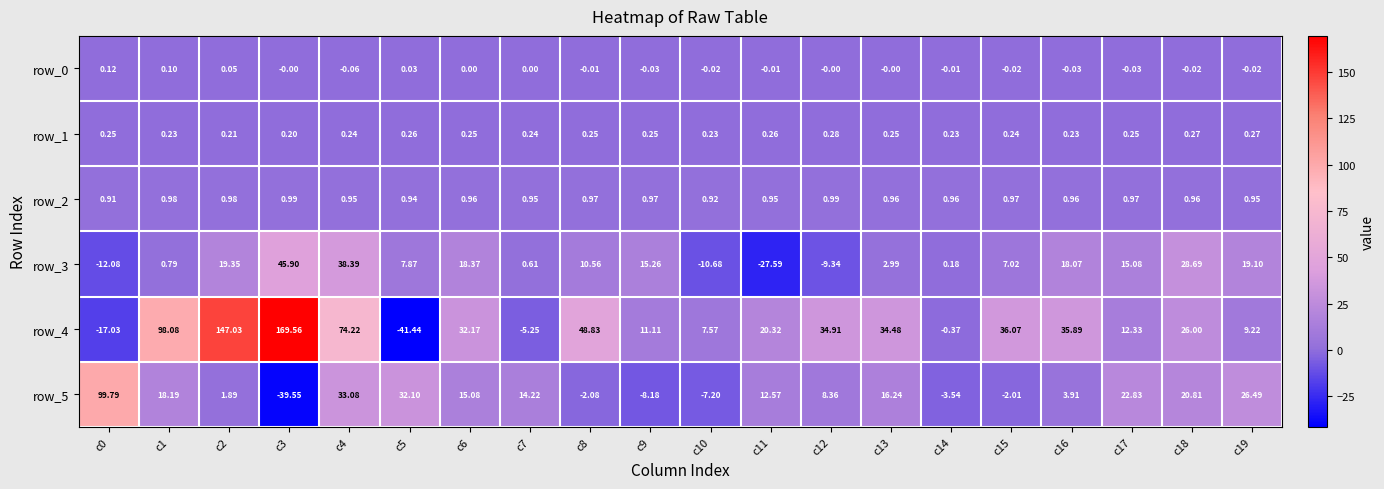

Is the value of row_1 at c15 greater than the value of row_0 at c1?

Yes